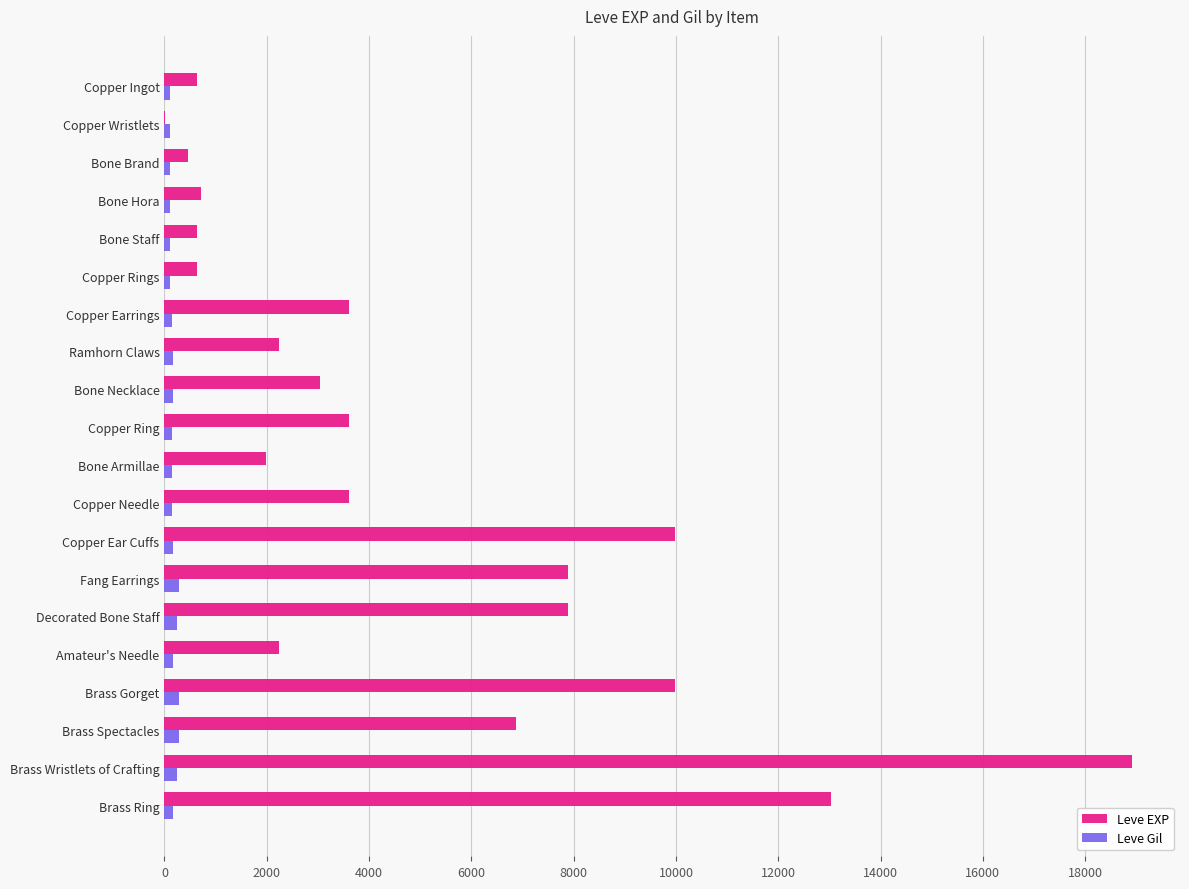

The Leve EXP series shows 1831 at Copper Needle. True or false?

False